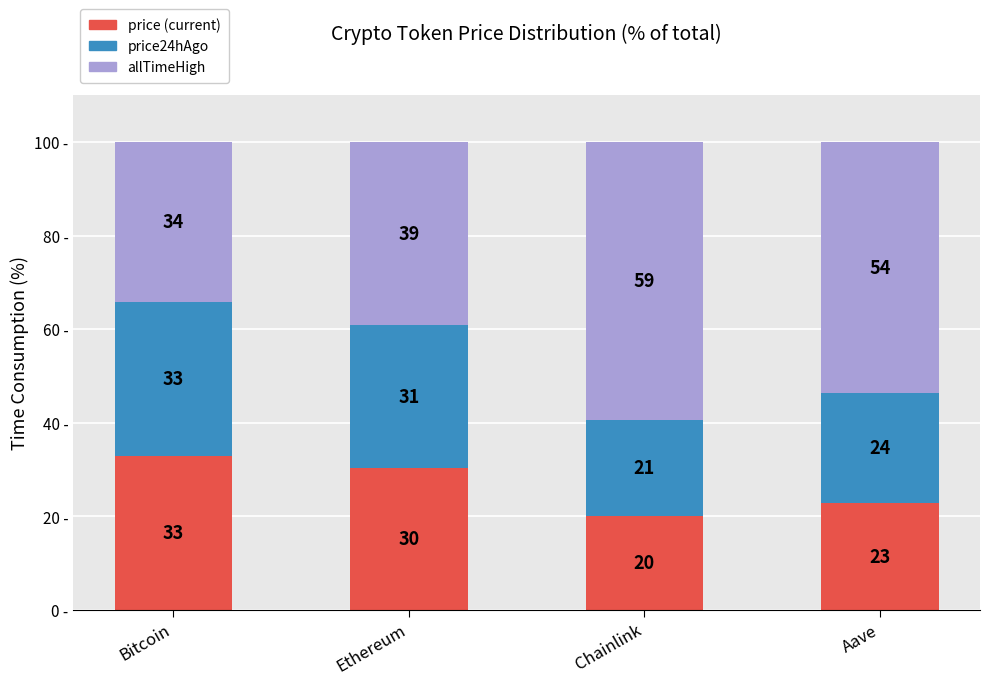

Does the chart contain stacked bars?

Yes